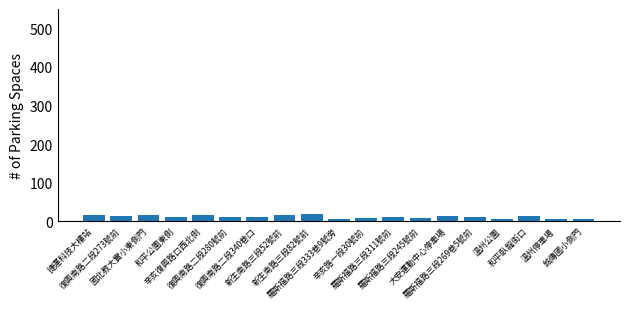

What is the change in value from 新生南路三段82號前 to 羅斯福路三段311號前?

-9